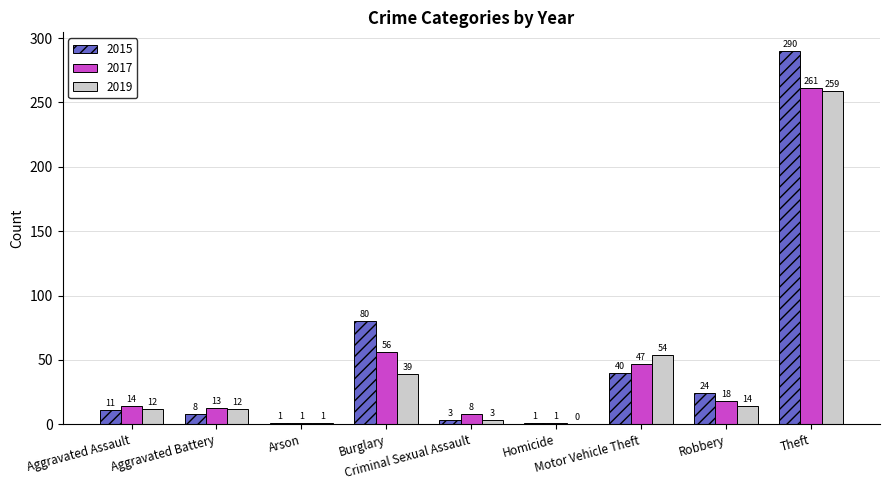

Count the number of data series in this chart.

3